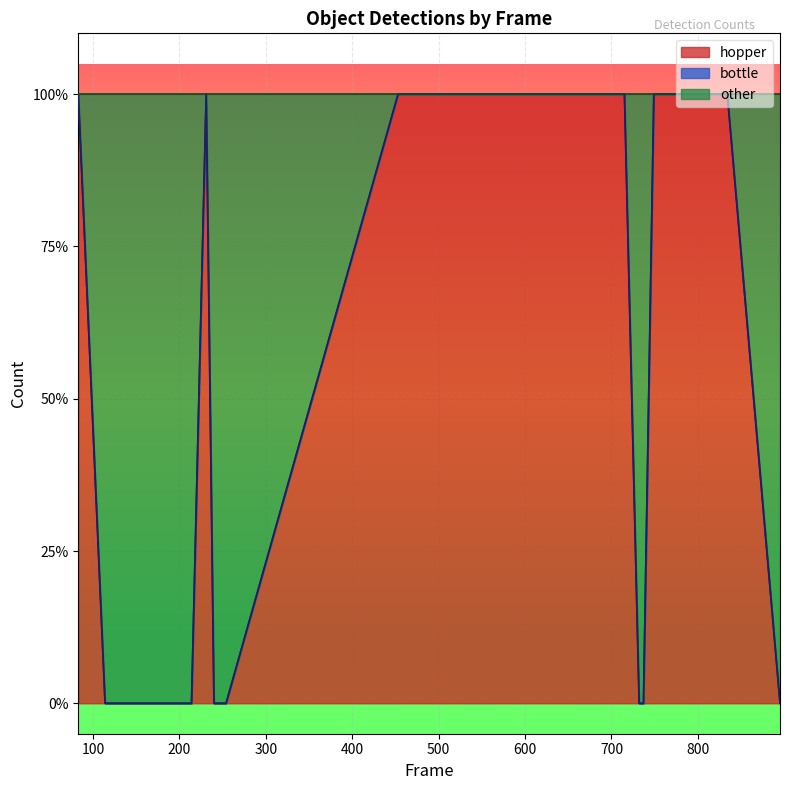

What is the sum of all hopper values?

10